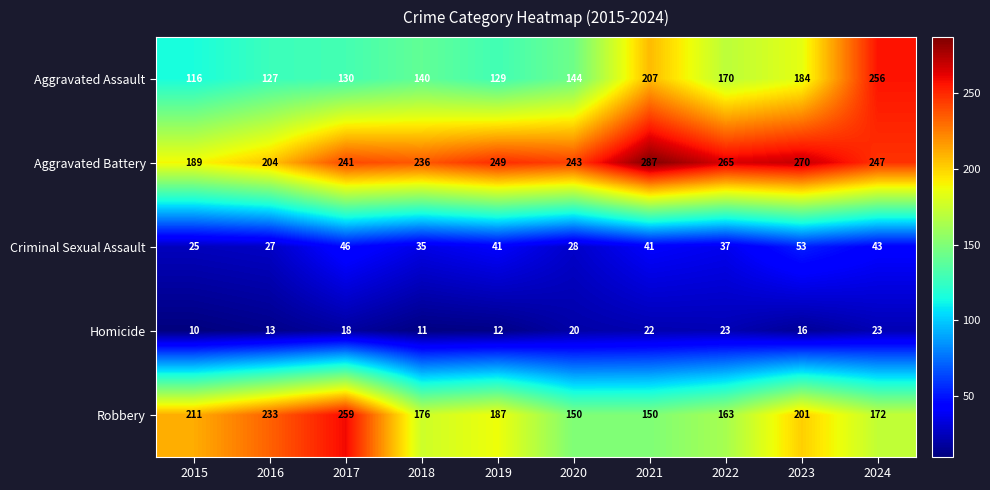

How many distinct data groups are displayed?

5